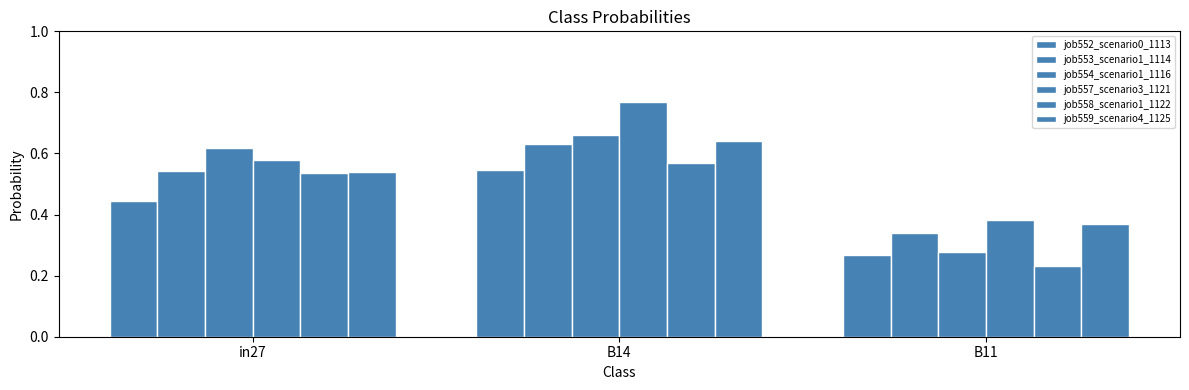

What is the difference between the maximum and second lowest values in the job559_scenario4_1125 series?

0.1